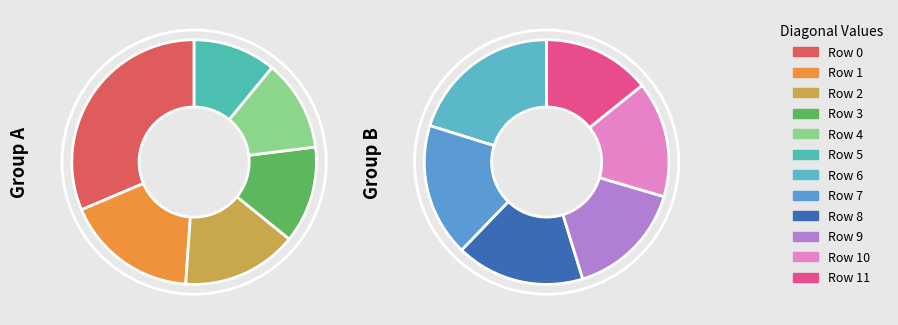

Rank the categories by value from highest to lowest.

Row 0, Row 1, Row 2, Row 3, Row 4, Row 5, Row 6, Row 7, Row 8, Row 9, Row 10, Row 11